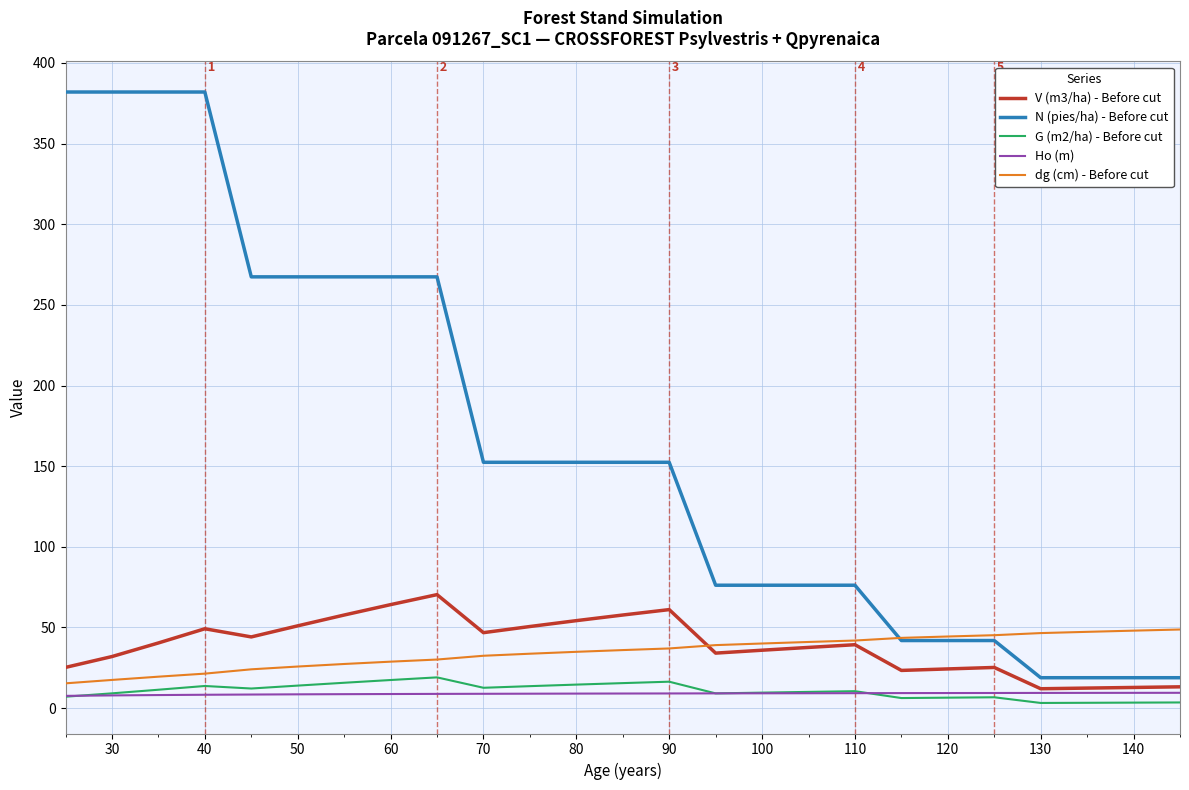

Which series has the widest spread of values?

N (pies/ha) - Before cut